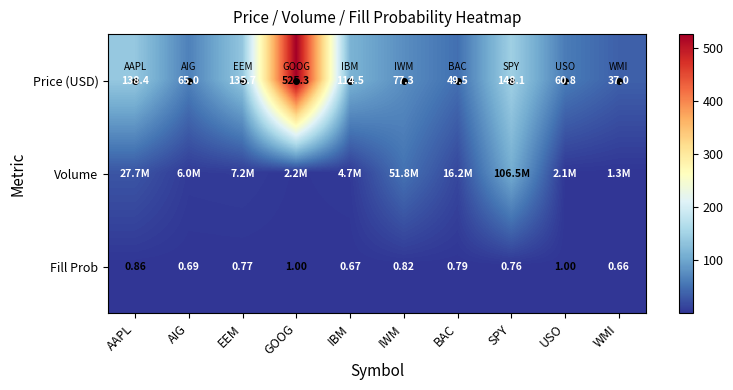

At which category does the chart reach its minimum across all series?

WMI